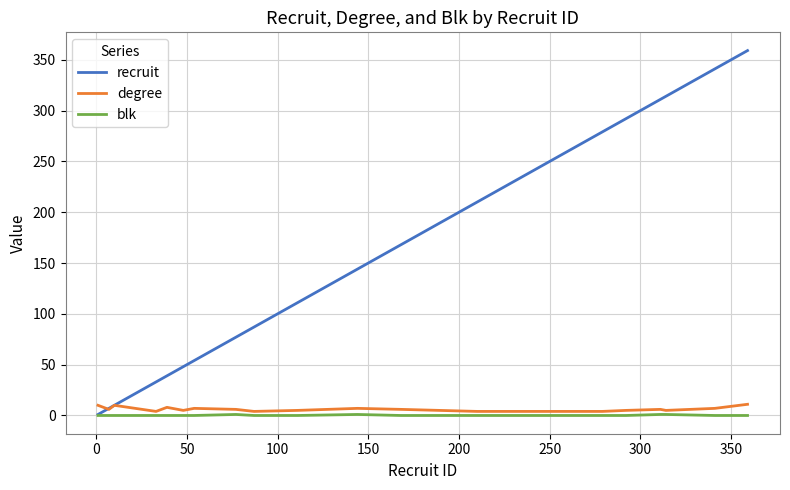

Which series has the widest spread of values?

recruit